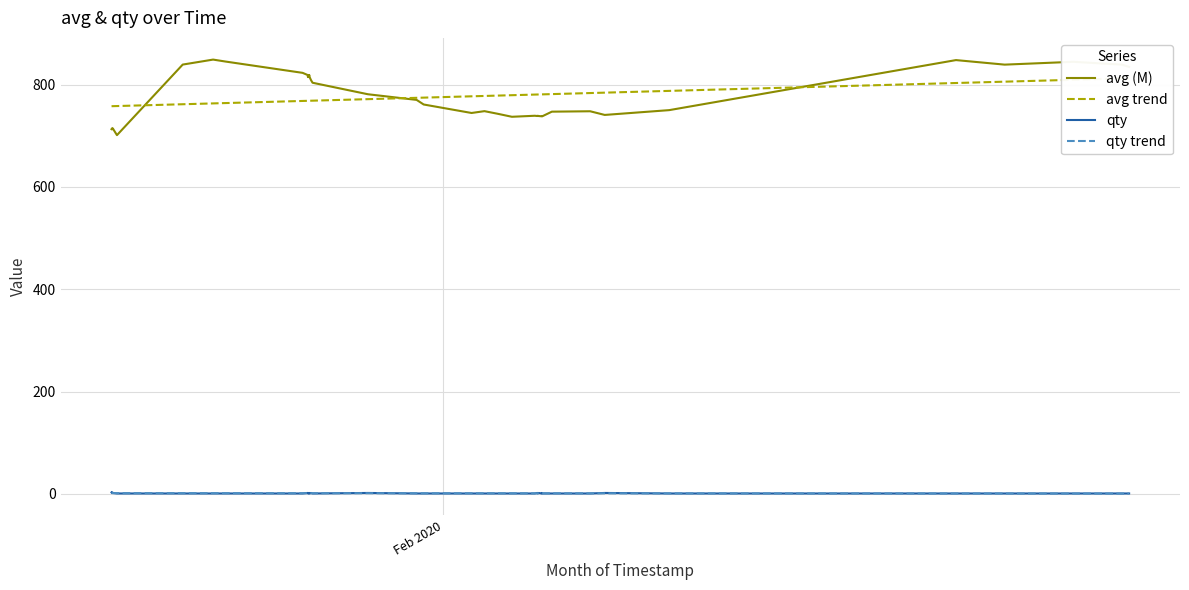

Which series ends up on top after the final intersection of qty and qty trend?

qty